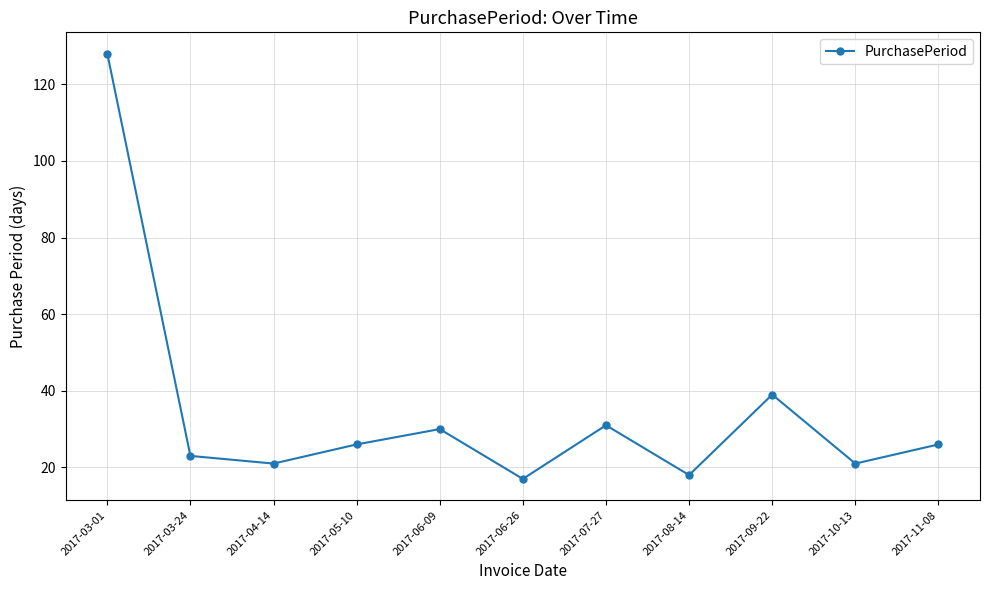

The value at 2017-06-09 is 30. True or false?

True